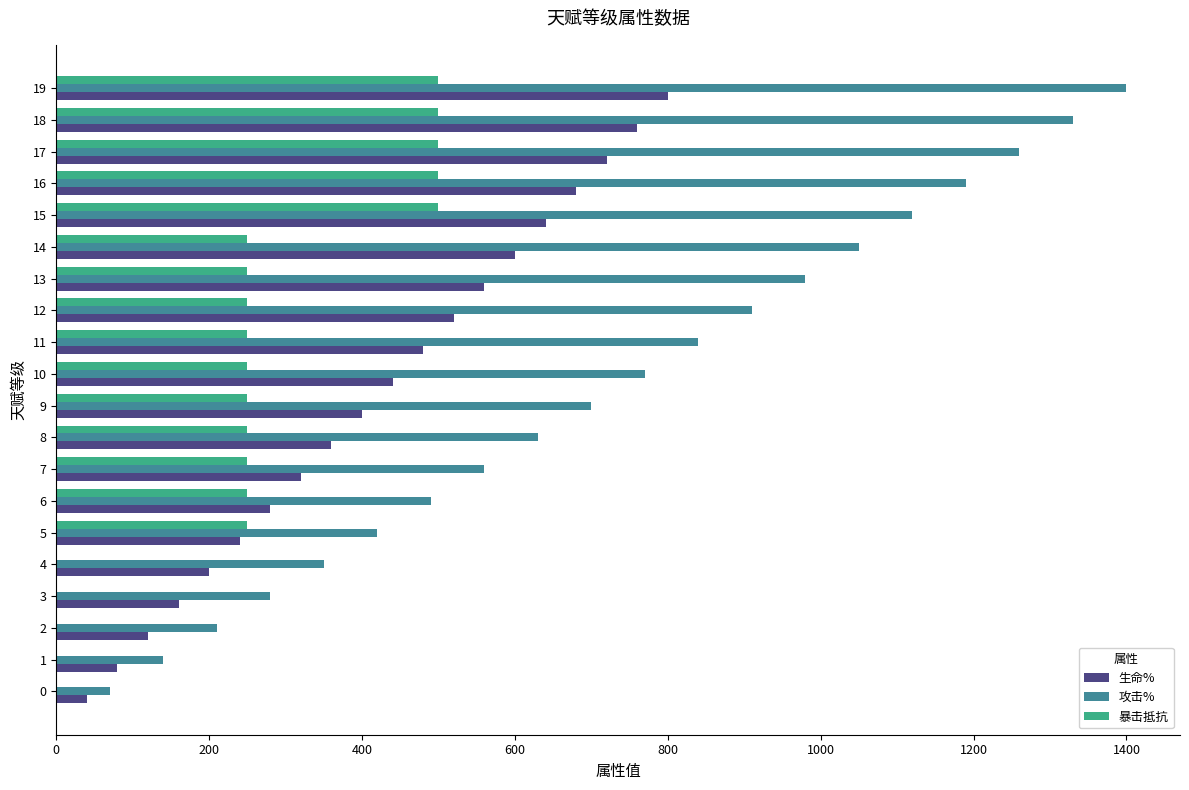

Between 9 and 17, which series saw the biggest shift?

攻击%